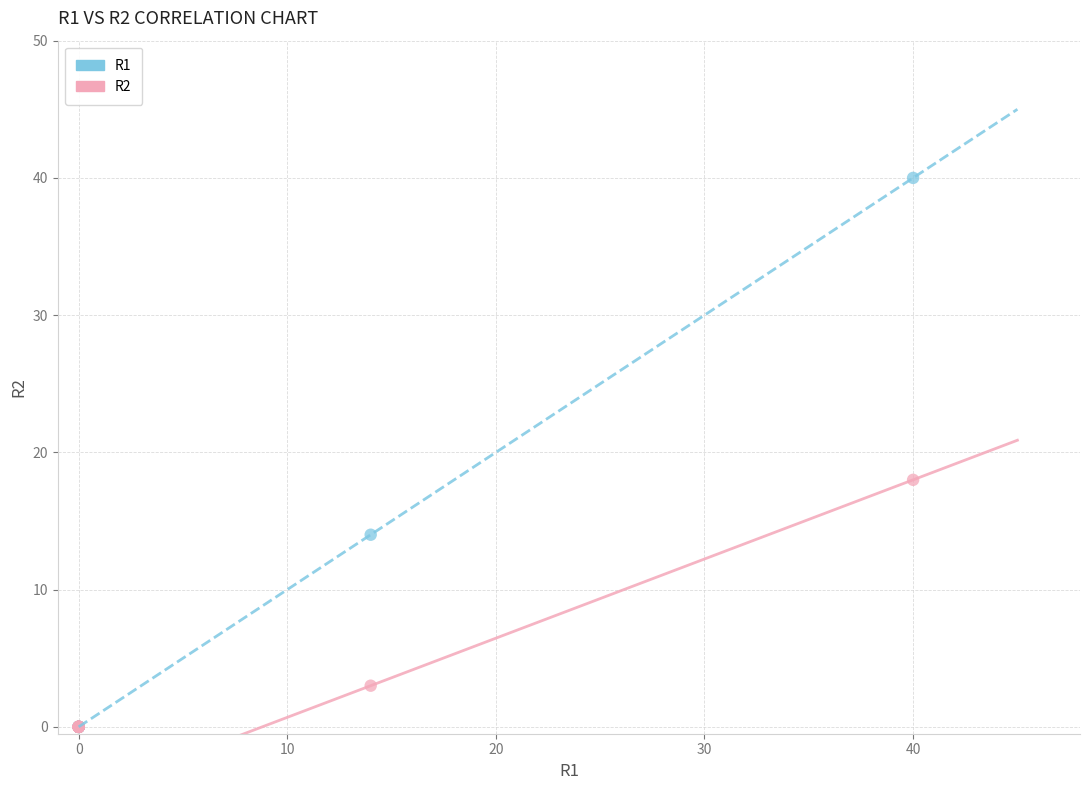

What are all the series names shown in the legend?

R1, R2